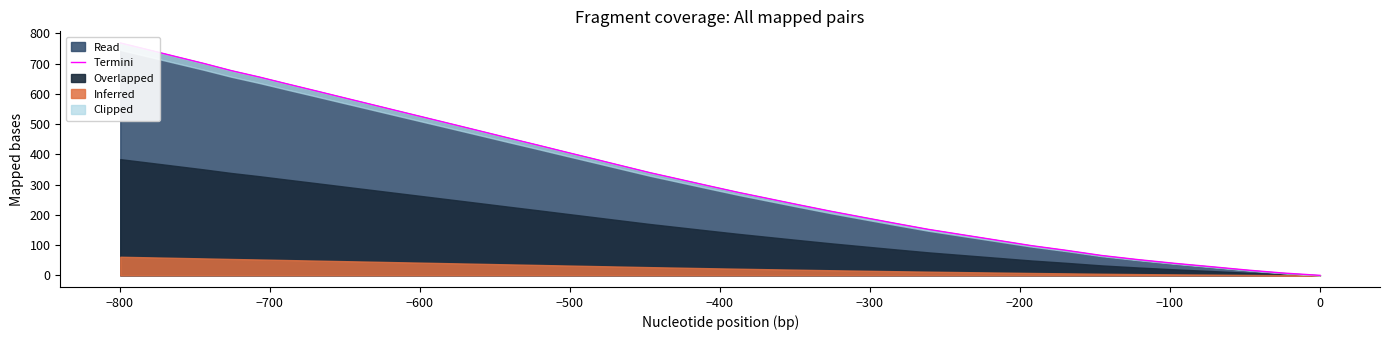

What is the average value?

345.4